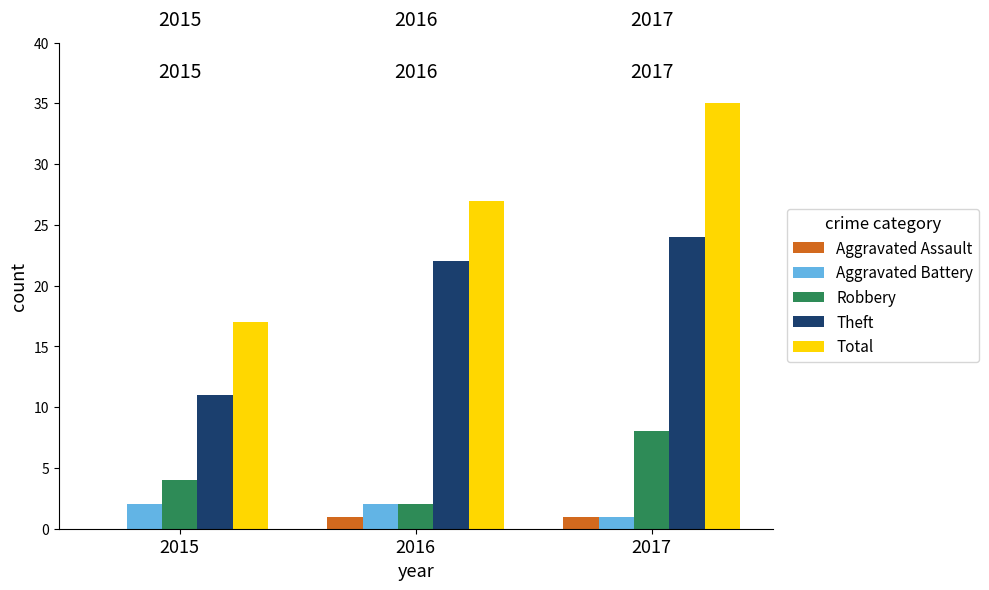

What is the difference between the Robbery values at 2017 and 2016?

6